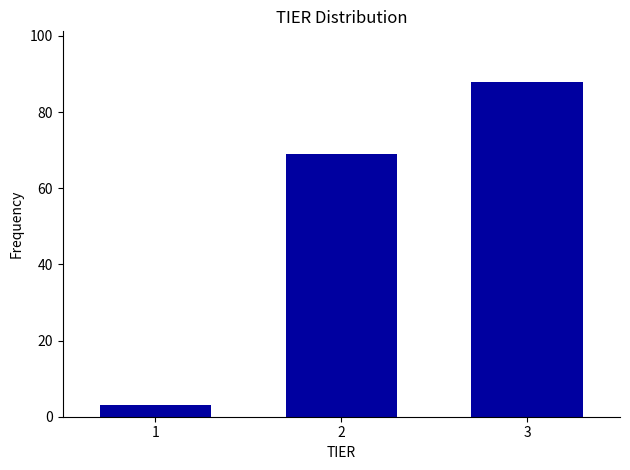

Reading left to right, transcribe all the data shown in this chart.

3	69	88